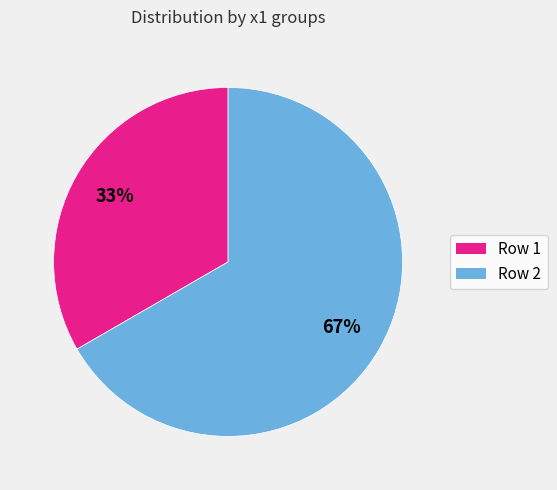

True or false: Row 2 accounts for 67% of the total.

True